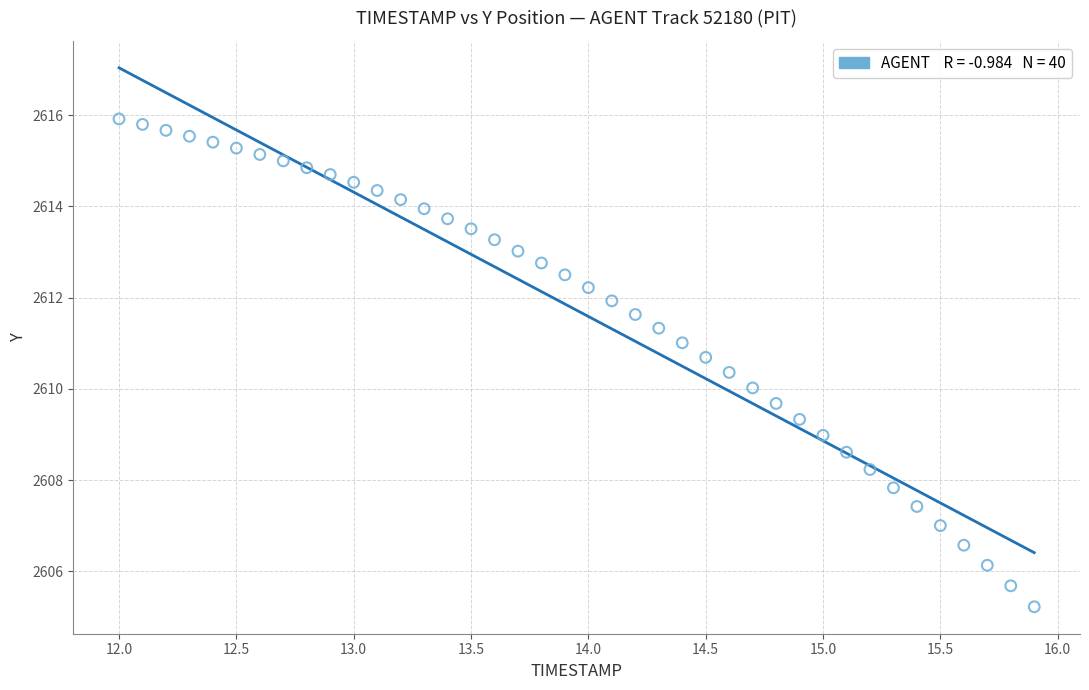

What is the range of Y values (max minus min)?

10.7